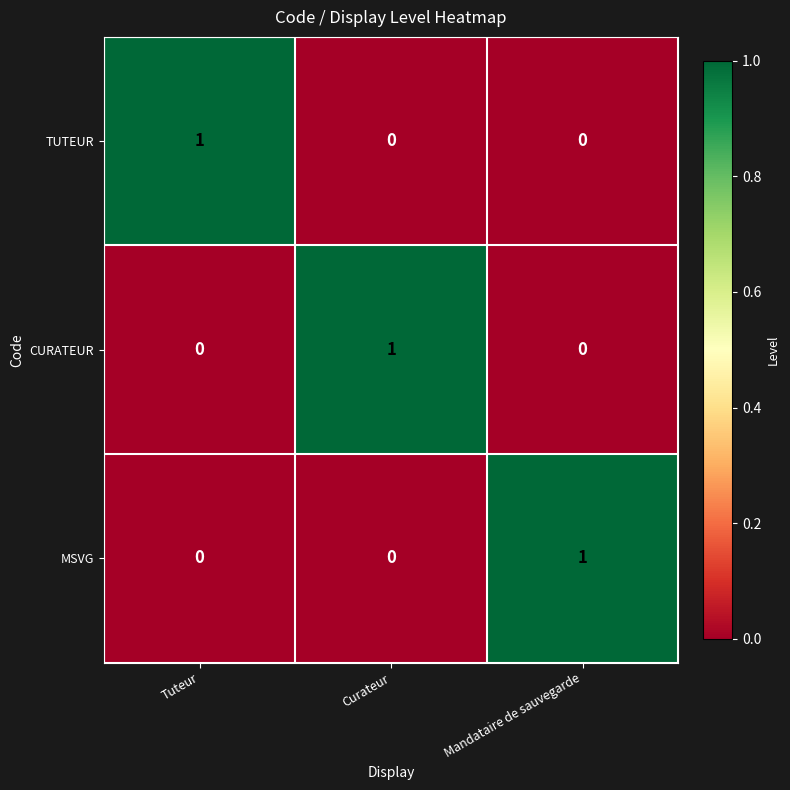

Is it true that CURATEUR equals -1 at Mandataire de sauvegarde?

False